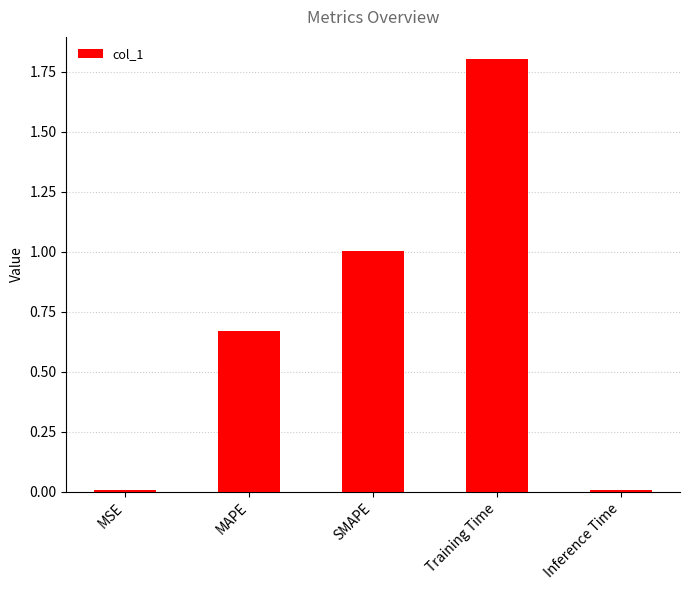

What is the maximum value shown in the chart?

1.8